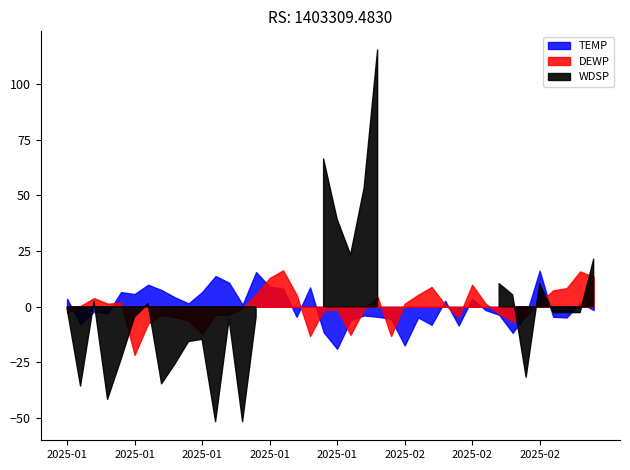

Rank the series by their maximum value, from highest to lowest.

WDSP, TEMP, DEWP